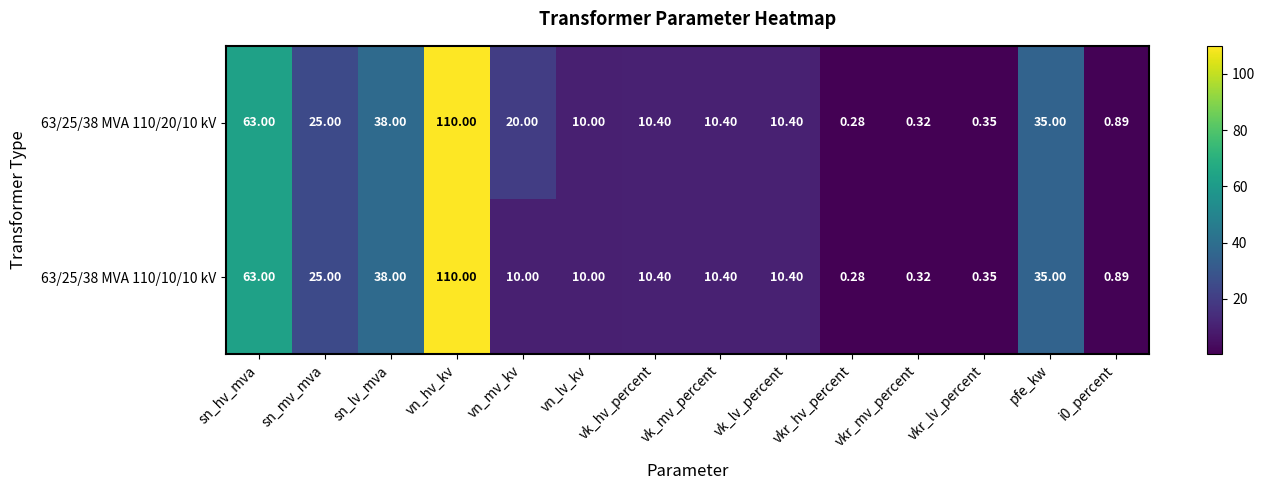

At which label is 63/25/38 MVA 110/10/10 kV closest to 55?

sn_hv_mva